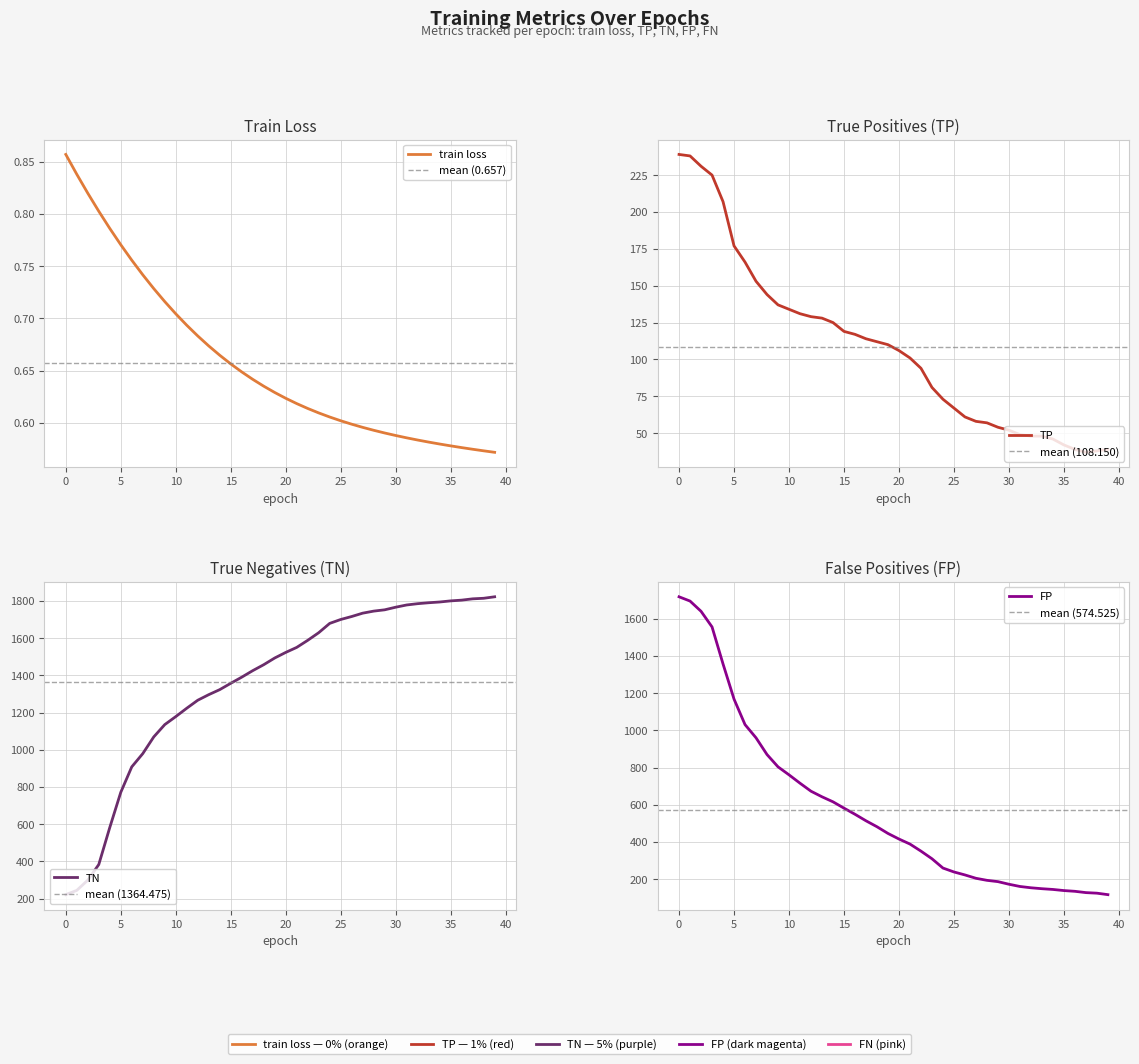

True or false: TN has more than 0 interior local peaks.

False